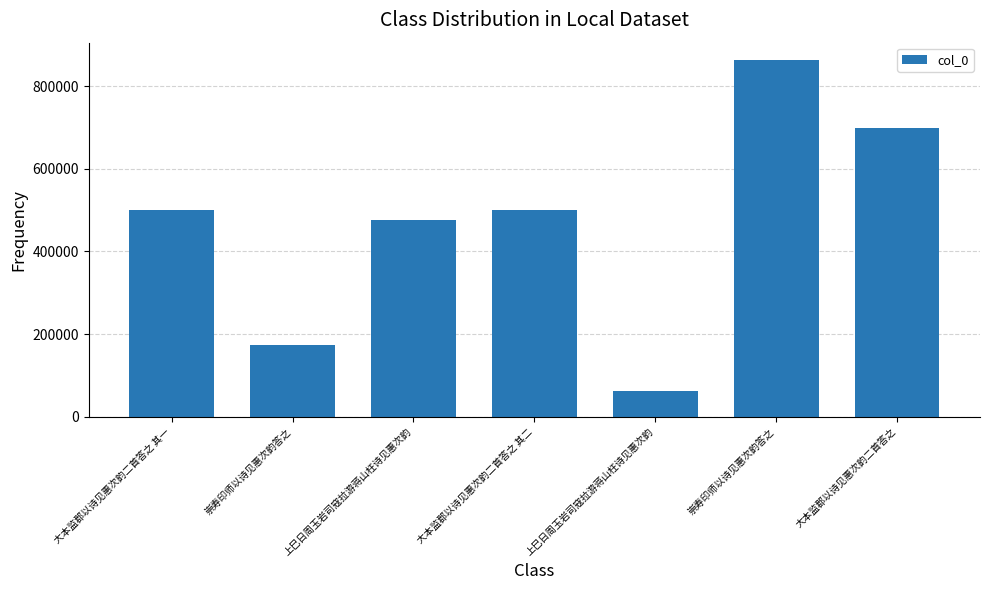

Reading left to right, what are all the values shown in this chart?

大本监郡以诗见惠次韵二首答之 其一=500486	崇寿印师以诗见惠次韵答之=173083	上巳日周玉岩司寇拉游蒋山枉诗见惠次韵=476528	大本监郡以诗见惠次韵二首答之 其二=500487	上巳日周玉岩司寇拉游蒋山枉诗见惠次韵=62476	崇寿印师以诗见惠次韵答之=862947	大本监郡以诗见惠次韵二首答之=699973